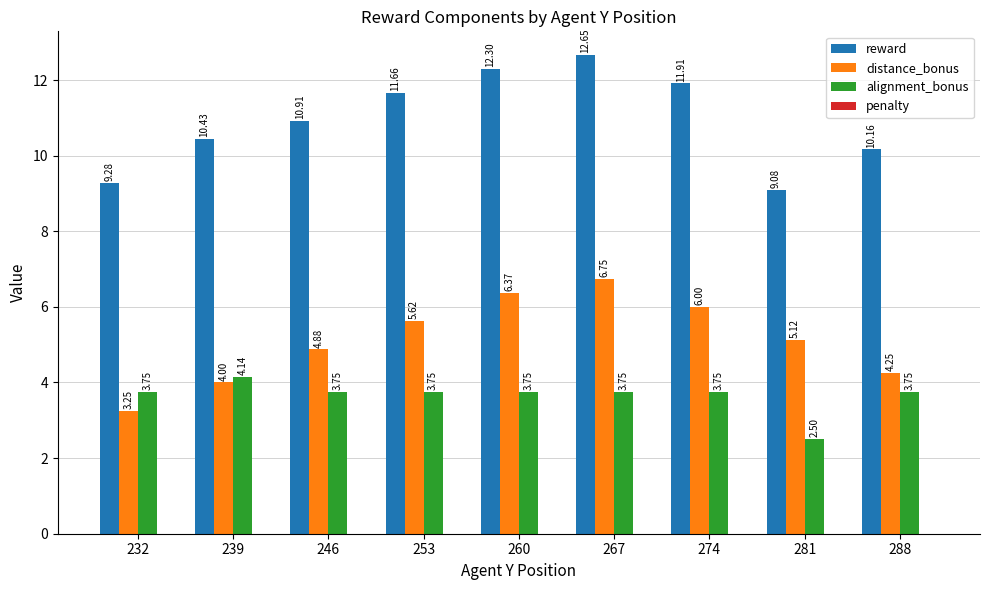

Does the chart contain stacked bars?

No